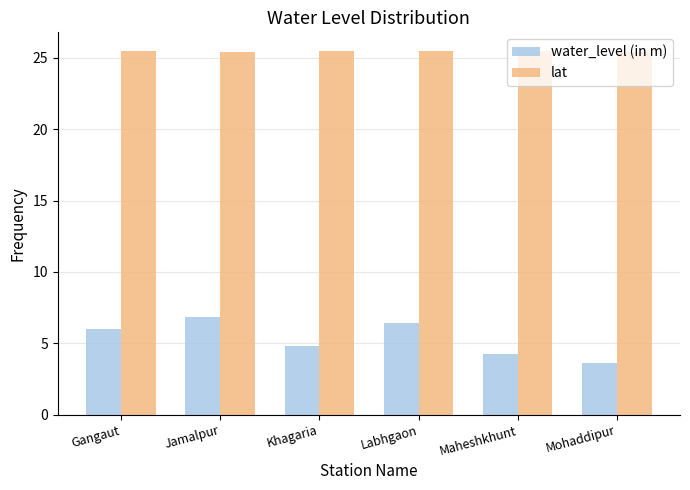

Rank the series by their average value, from lowest to highest.

water_level (in m), lat